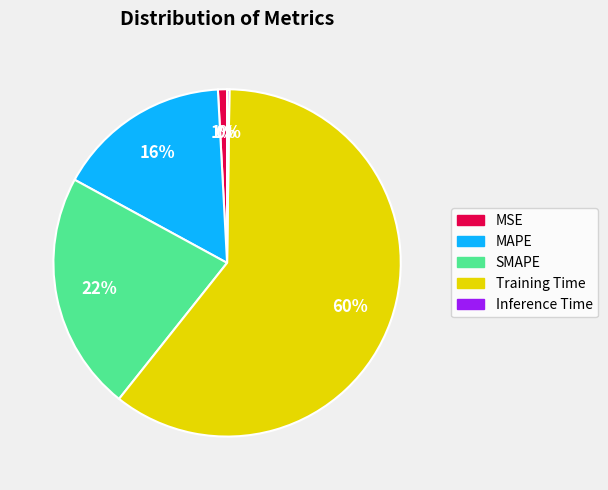

Which slice is the largest?

Training Time